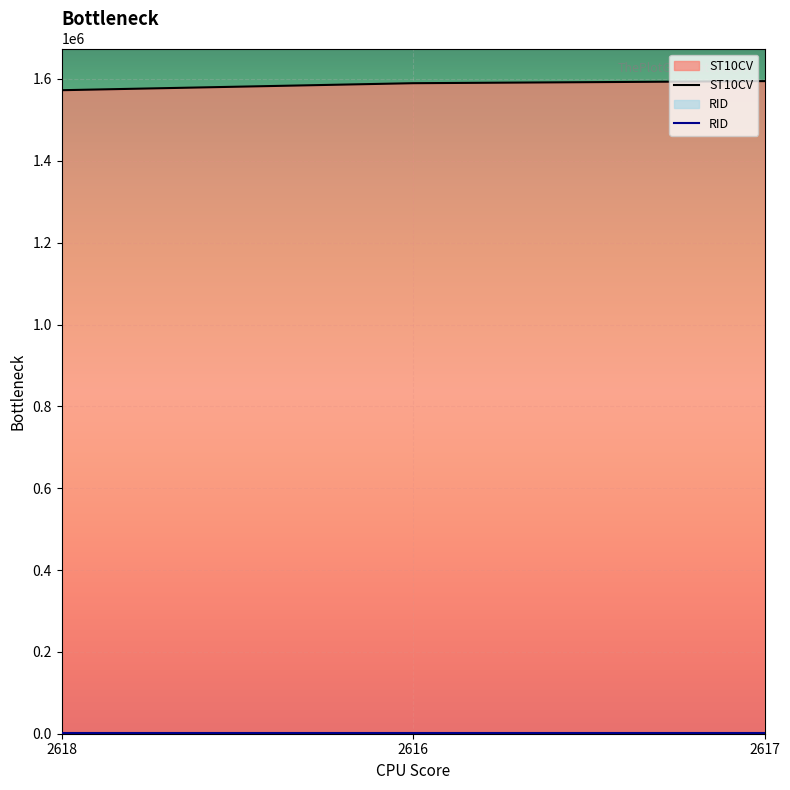

Which label corresponds to the smallest value in the chart?

2618